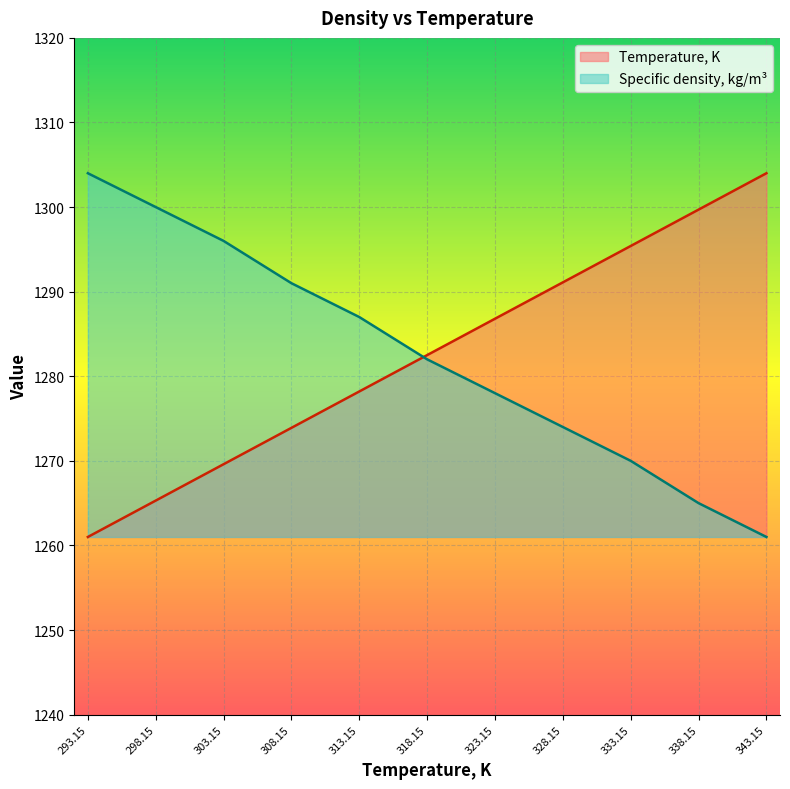

What is the value of the Temperature, K point at the 3rd from the left?

1269.6